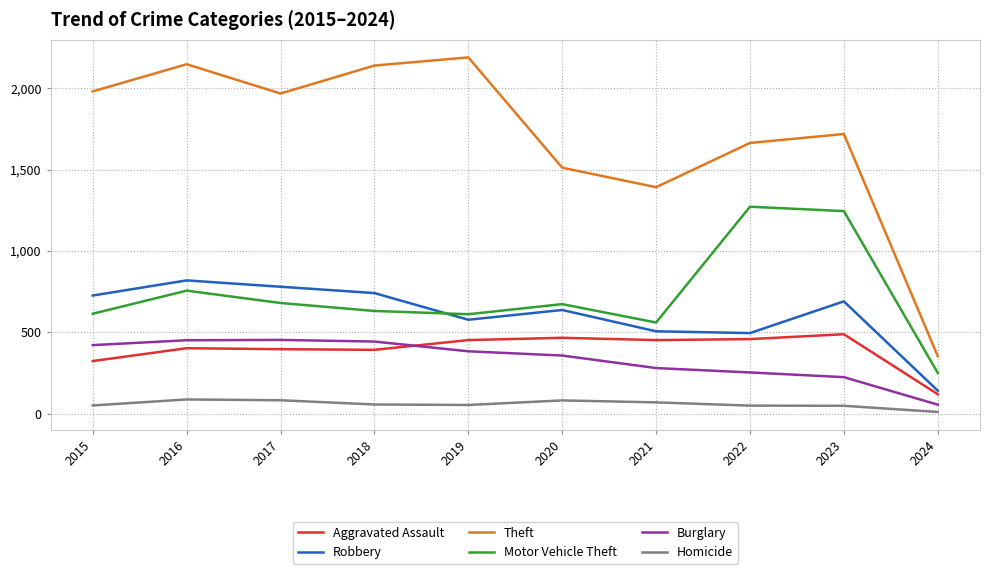

True or false: Aggravated Assault and Burglary intersect in this chart.

True